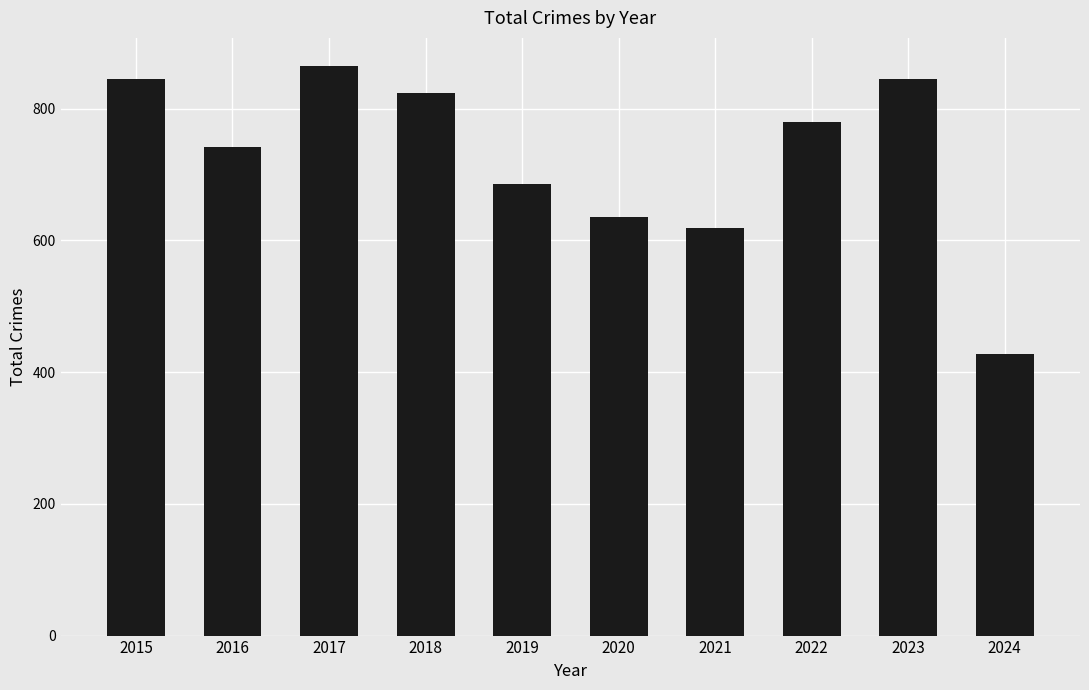

How many series are shown in this chart?

1